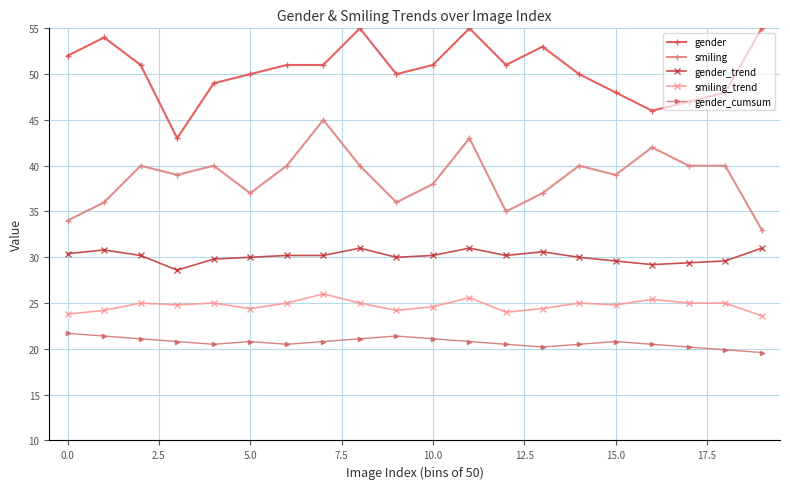

True or false: smiling_trend has more than 0 points higher than both neighbors.

True